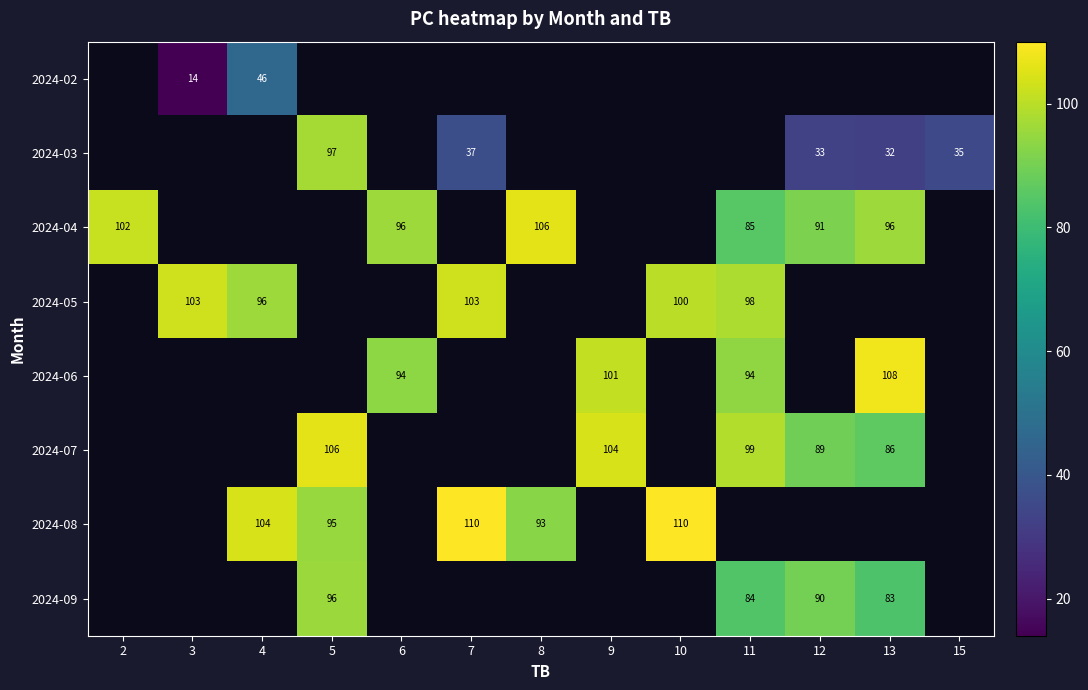

The 2024-06 series shows 94 at 11. True or false?

True